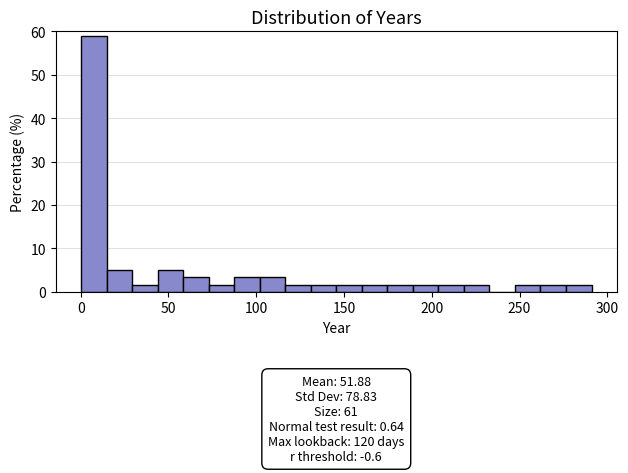

Around what value on the x-axis is the tallest bar? Give the approximate position of its centre, as read against the axis.

5